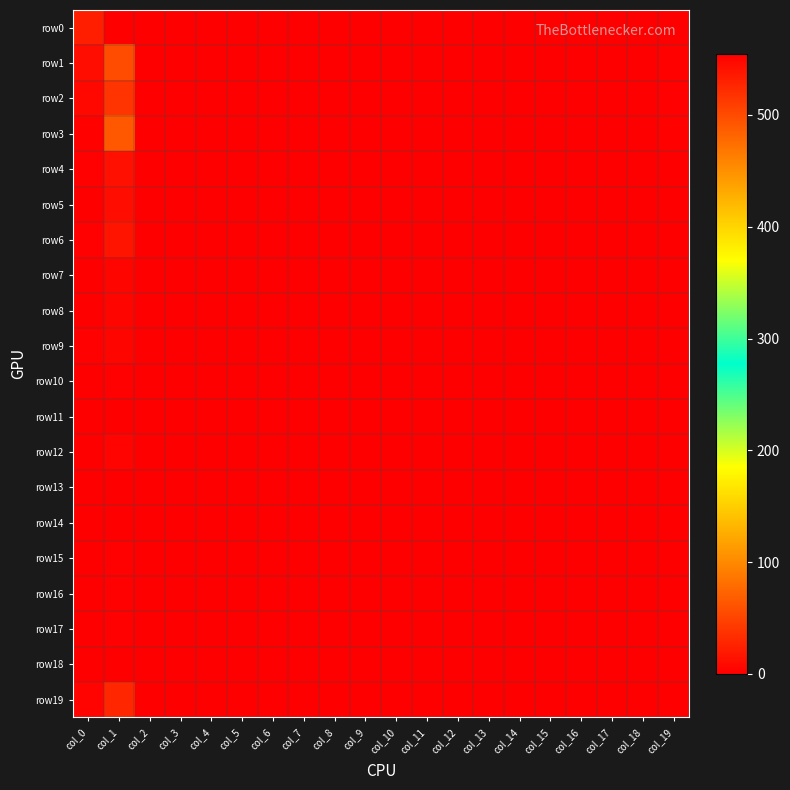

How many distinct data groups are displayed?

20